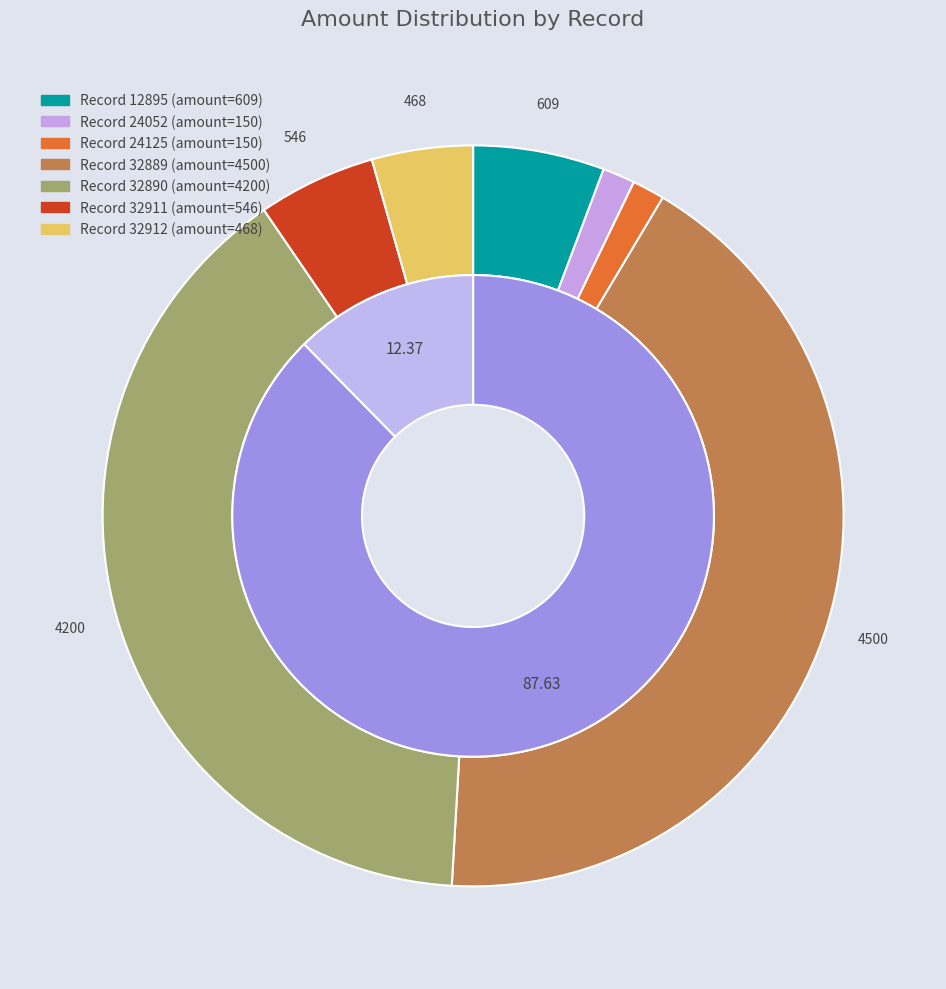

The 32912 slice represents 4% of the pie. True or false?

True